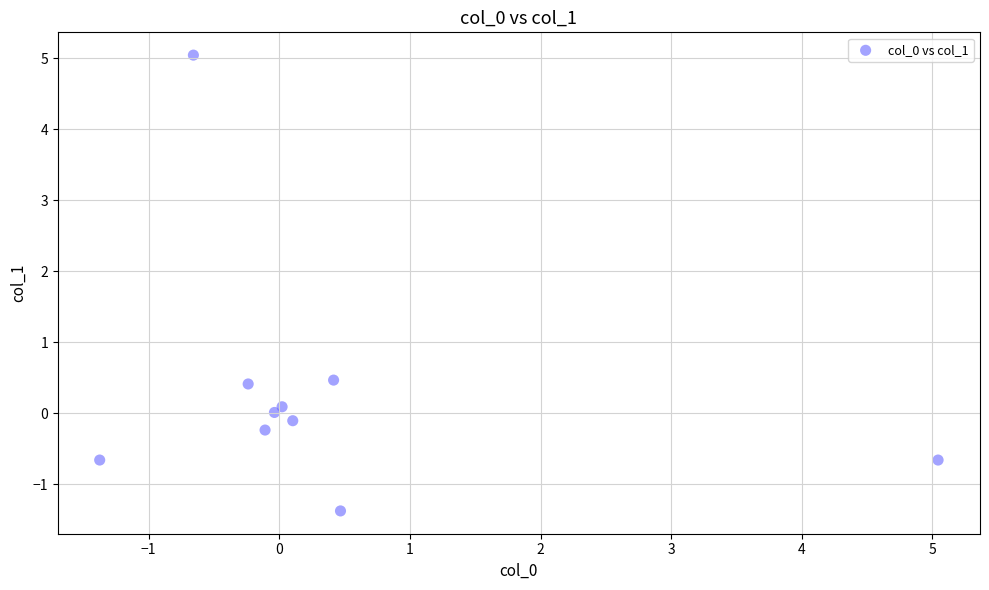

What is the average Y value?

0.3